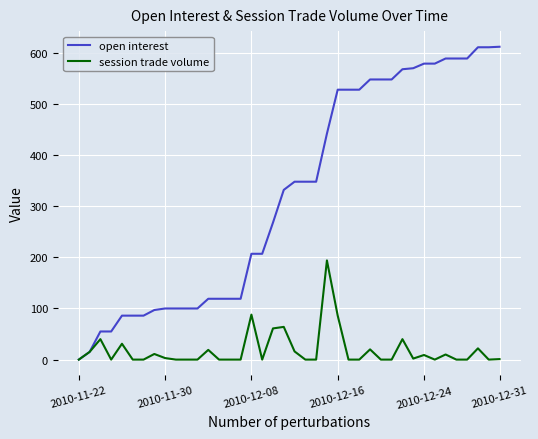

Rank the series by their maximum value, from highest to lowest.

open interest, session trade volume